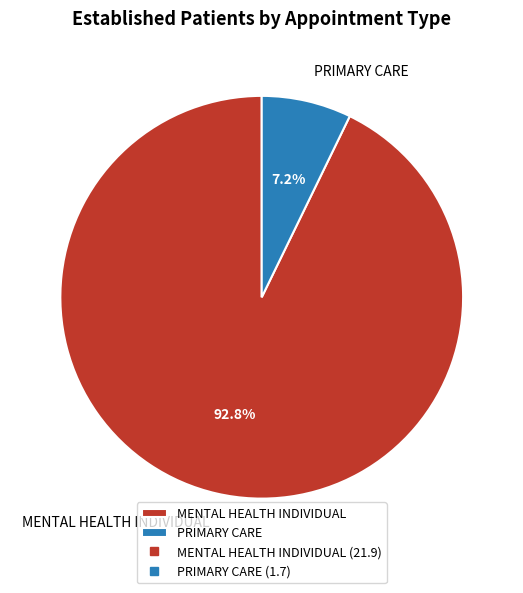

What is the ratio of the value at MENTAL HEALTH INDIVIDUAL to the value at PRIMARY CARE?

12.9